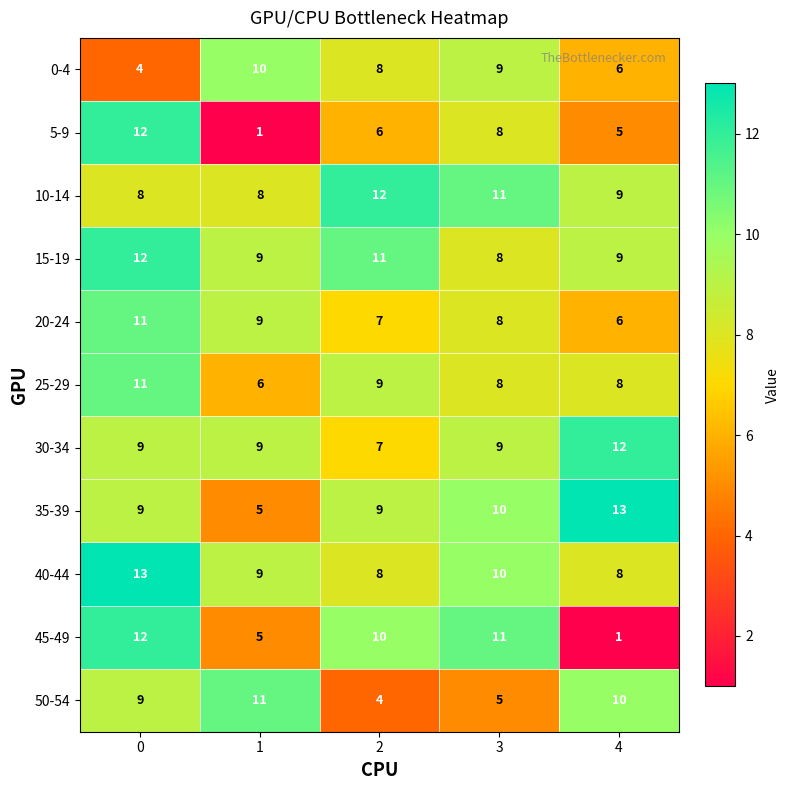

What is the total value across all series at 3?

97